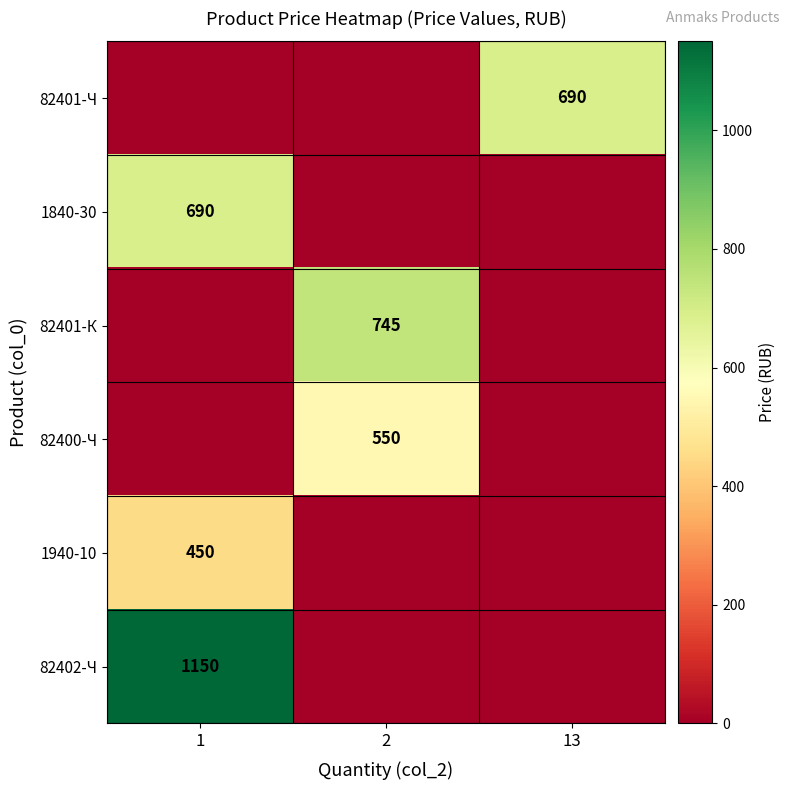

Rank the categories by row_1 value from lowest to highest.

2, 13, 1